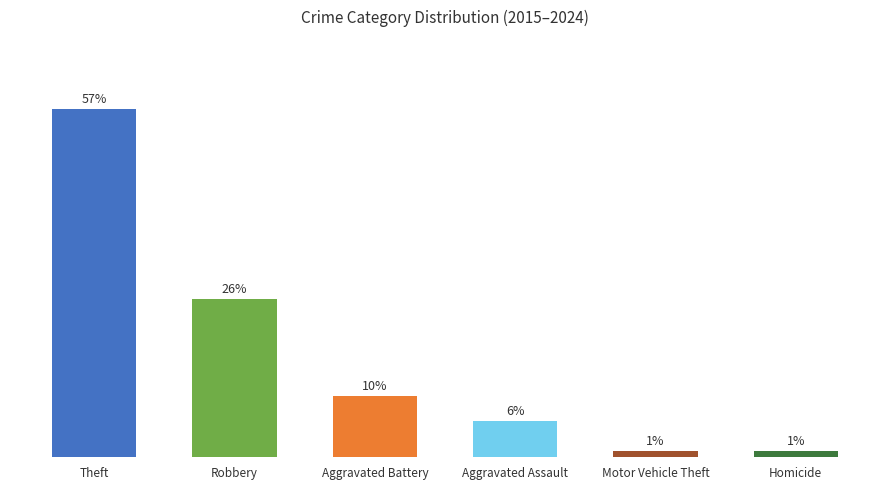

Where does the data first go above 10?

Theft